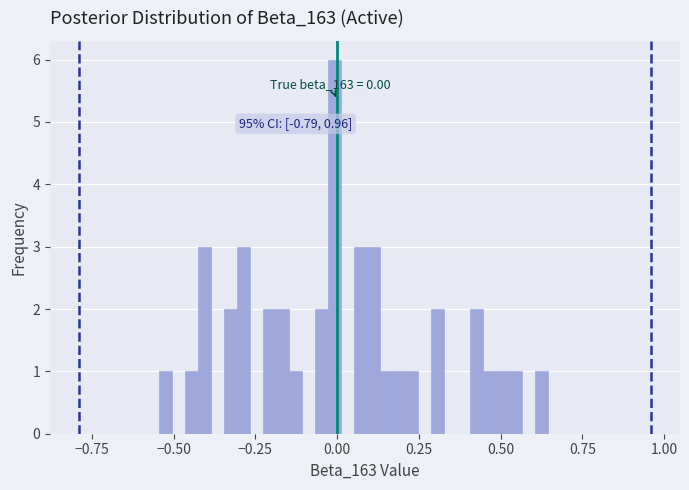

Read against the x-axis, roughly where is the centre of the tallest bar?

0.00